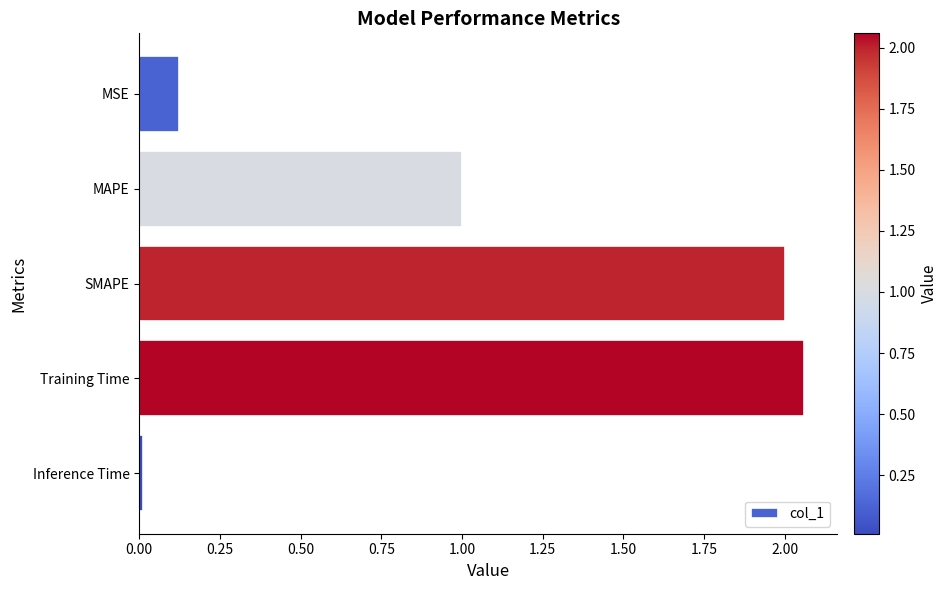

Rank the categories by value from lowest to highest.

Inference Time, MSE, MAPE, SMAPE, Training Time